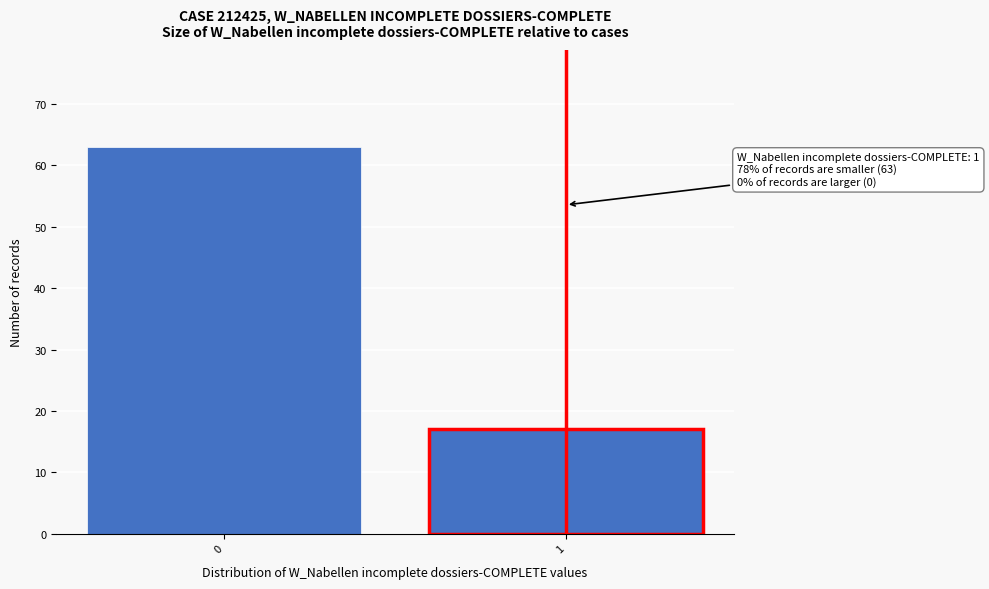

Reading left to right, list all the values displayed in this chart.

63	17